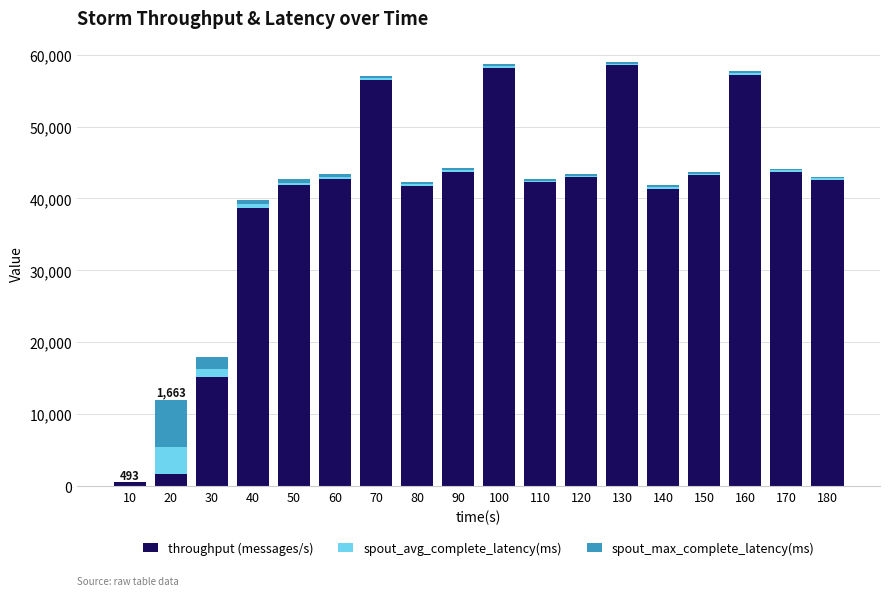

What is the average value of the throughput (messages/s) series?

39564.4